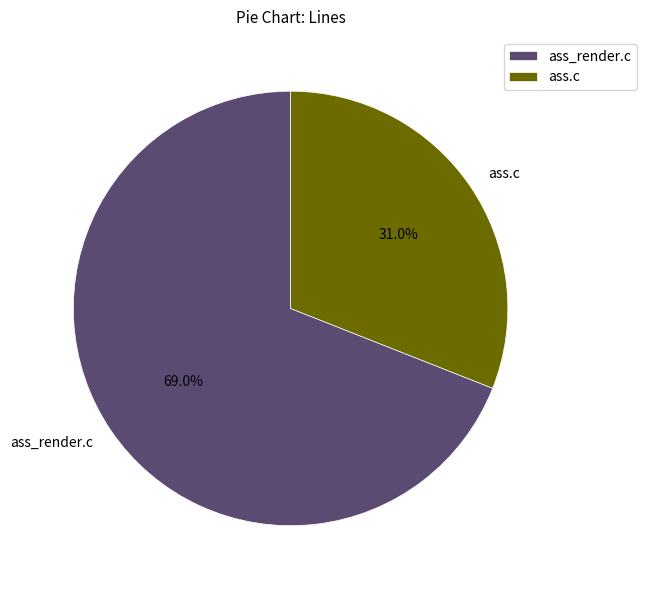

What portion of the pie excludes ass_render.c?

31.0%